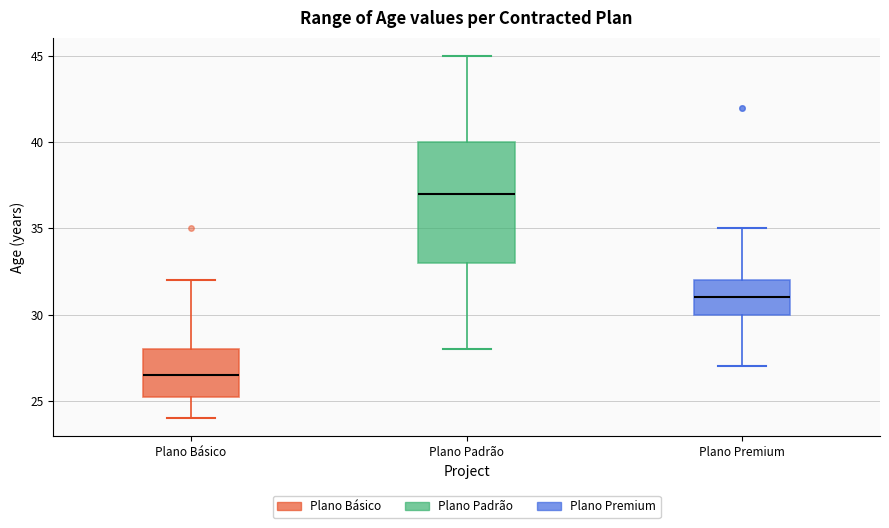

Comparing the boxes themselves (not the whiskers), which one is the tallest?

Plano Padrão